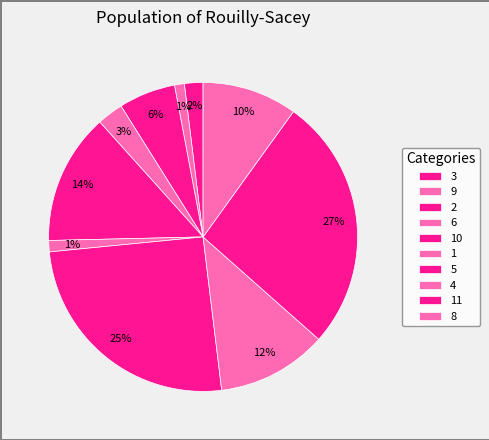

How many segments does this pie chart have?

10